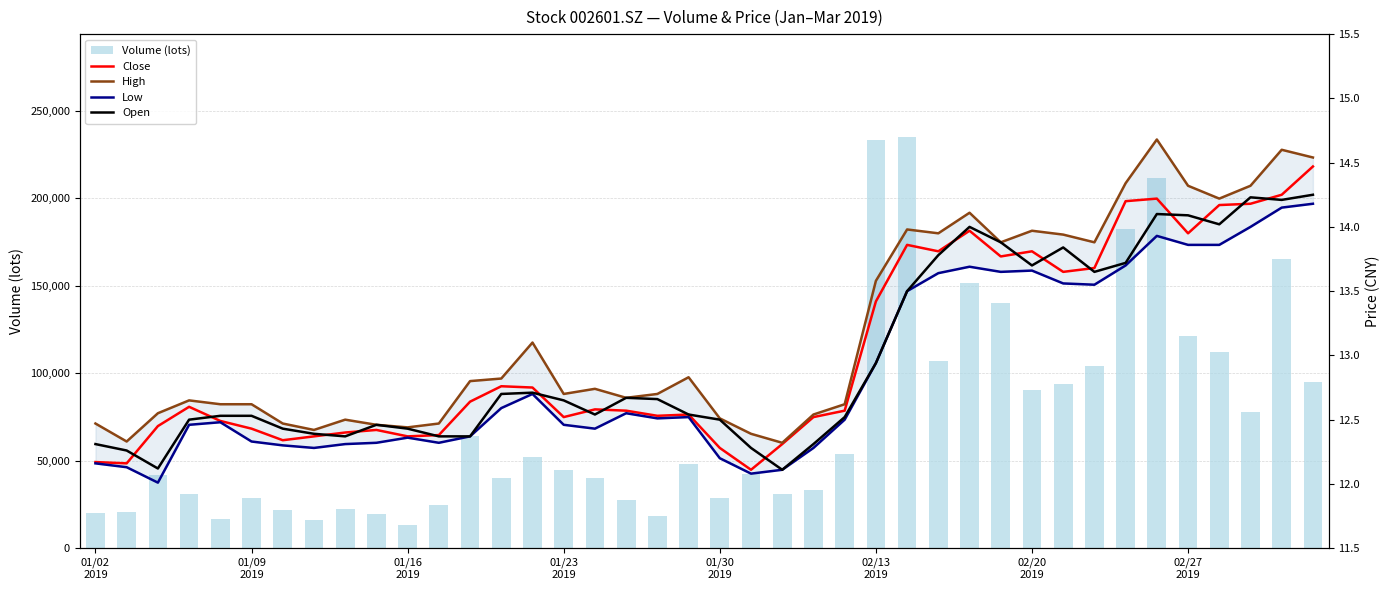

What are all the series names shown in the legend?

Volume (lots), Close, High, Low, Open